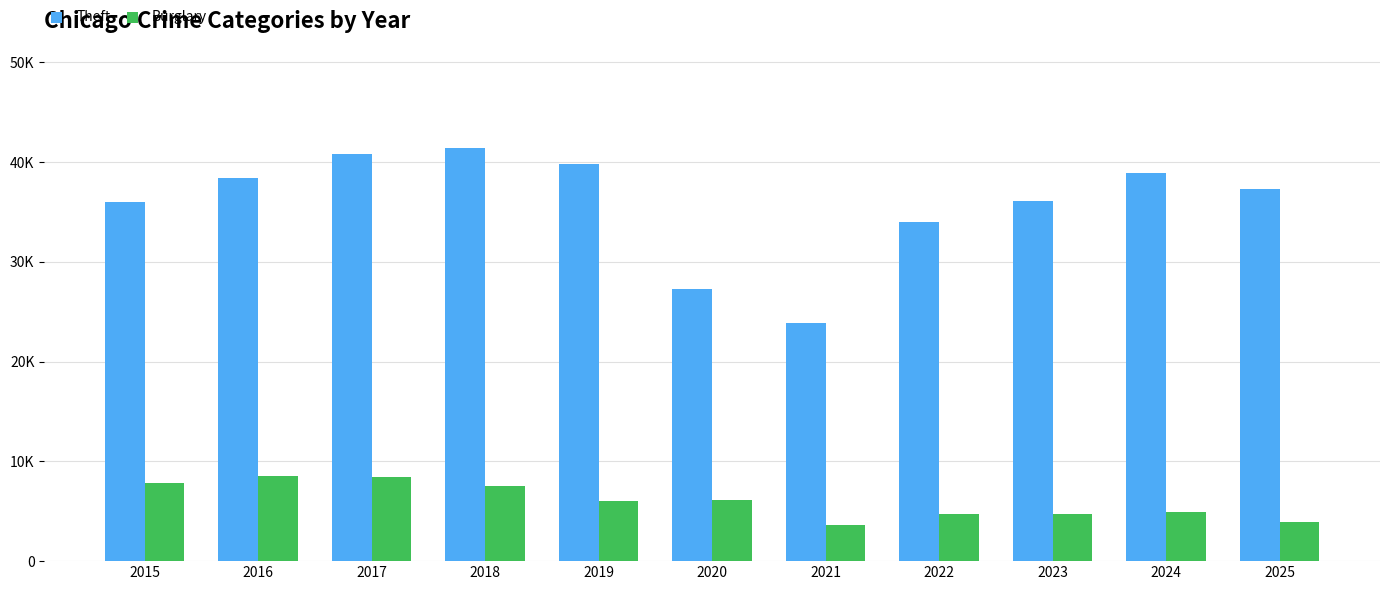

Are the bars grouped side by side (vs. stacked)?

Yes